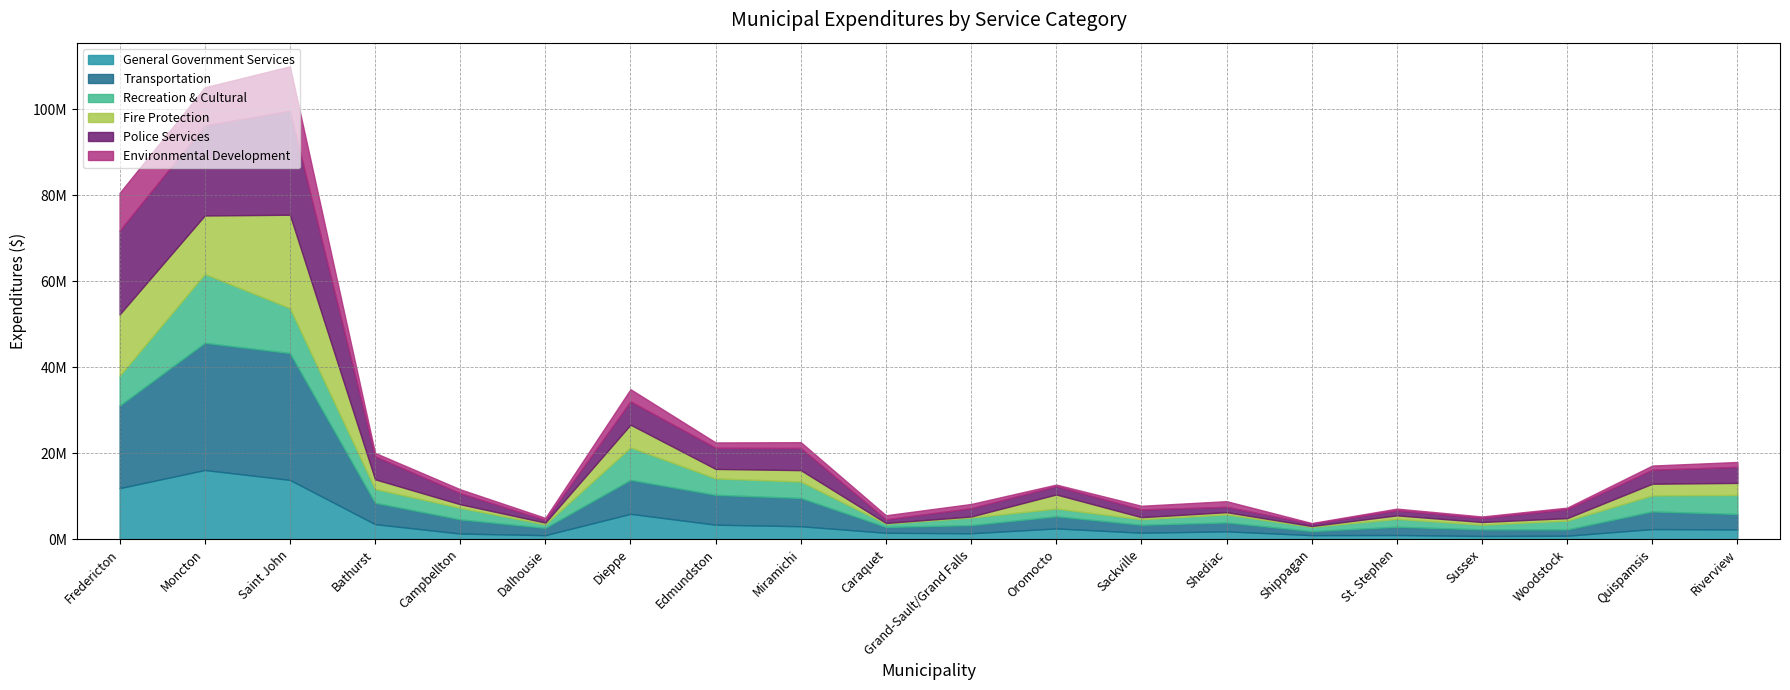

Which series has the largest total across all categories?

Transportation